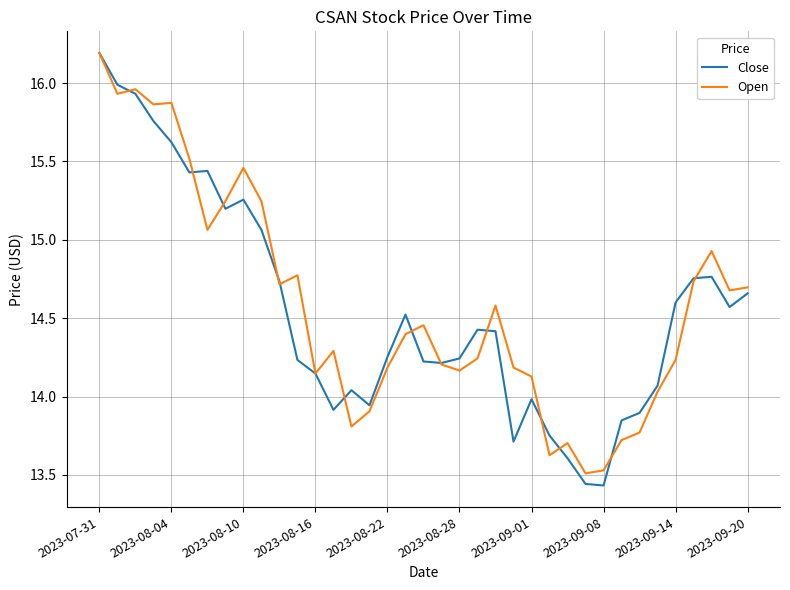

What is the maximum value shown in the chart?

16.2